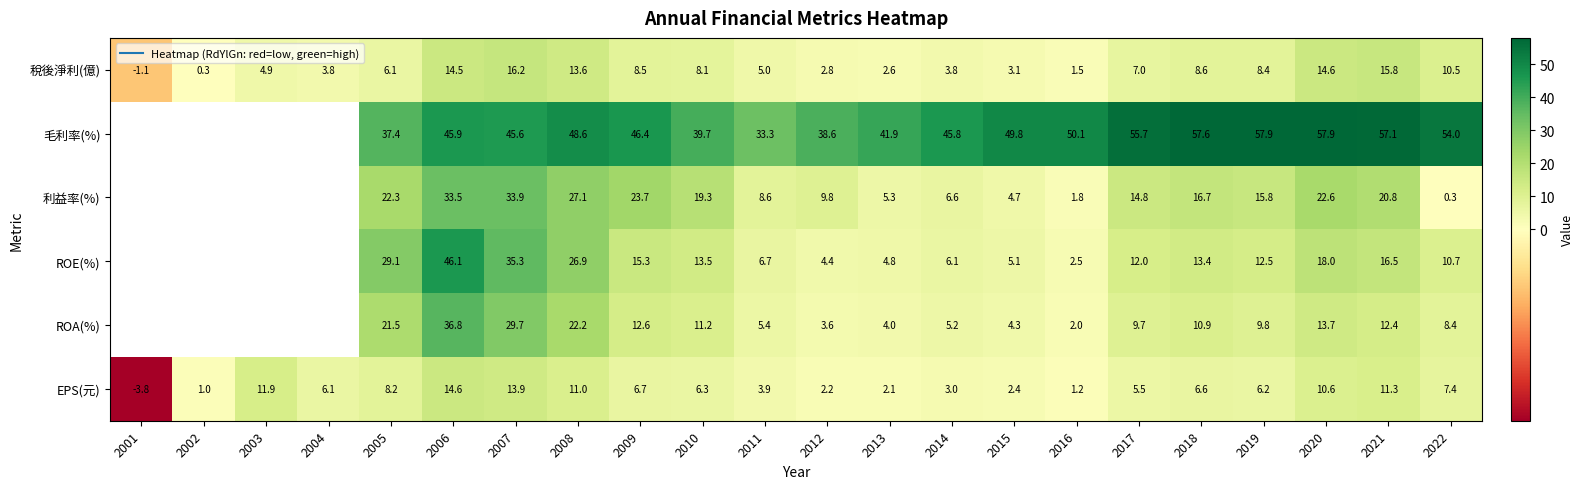

Which label corresponds to the largest value in the chart?

2019